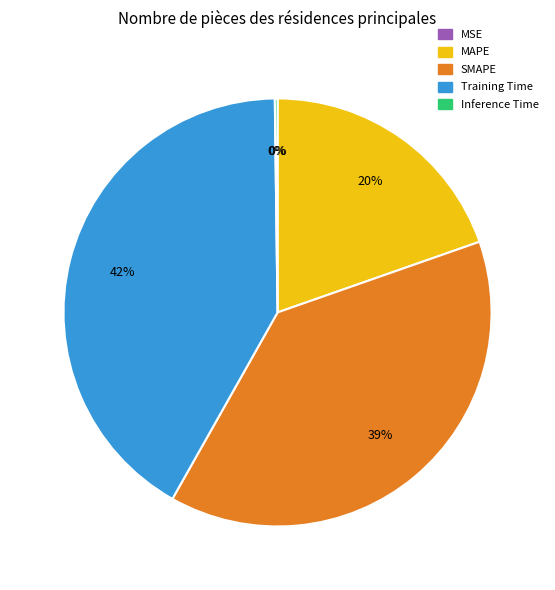

Does MAPE account for over 50% of the chart?

No